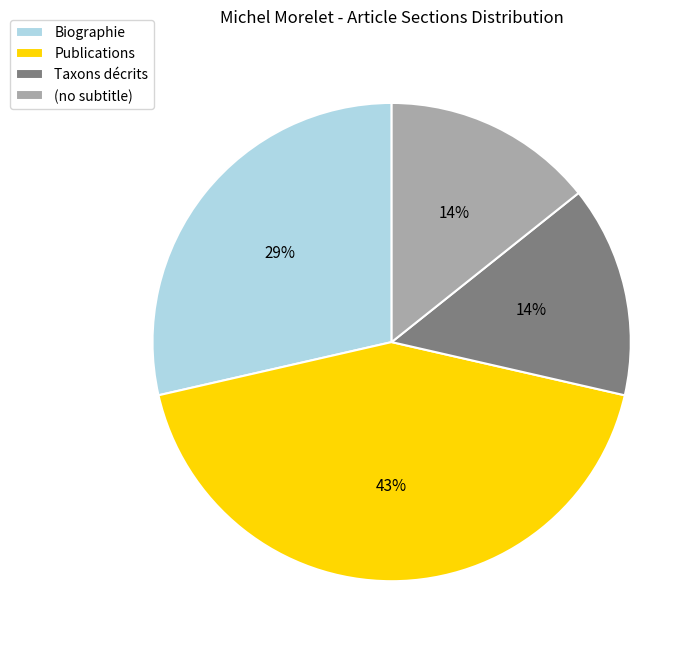

To the nearest percent, what percentage of the pie is (no subtitle)?

14%